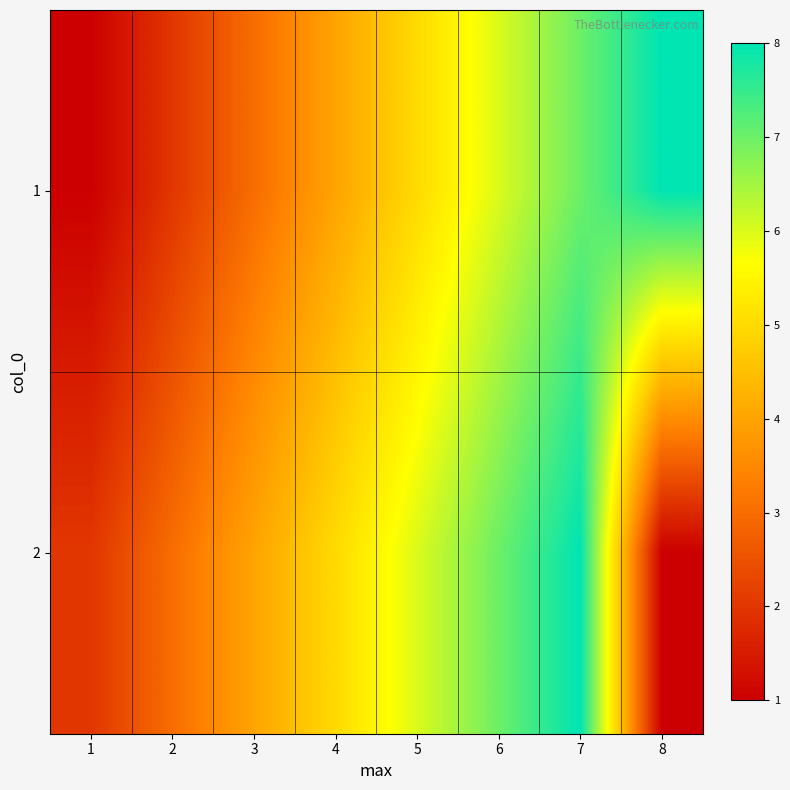

Reading right to left, extract all data points from this chart.

1: 8=8	7=7	6=6	5=5	4=4	3=3	2=2	1=1
2: 8=1	7=8	6=7	5=6	4=5	3=4	2=3	1=2